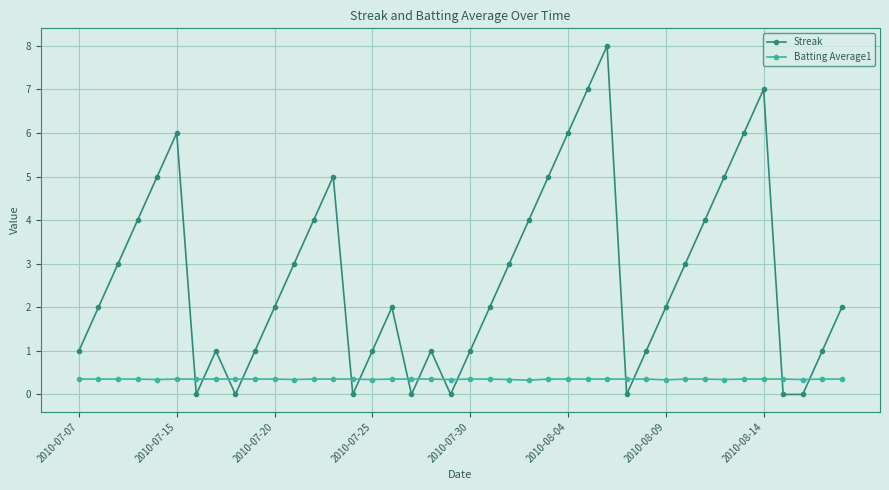

List the series in order of their peak value, lowest first.

Batting Average1, Streak